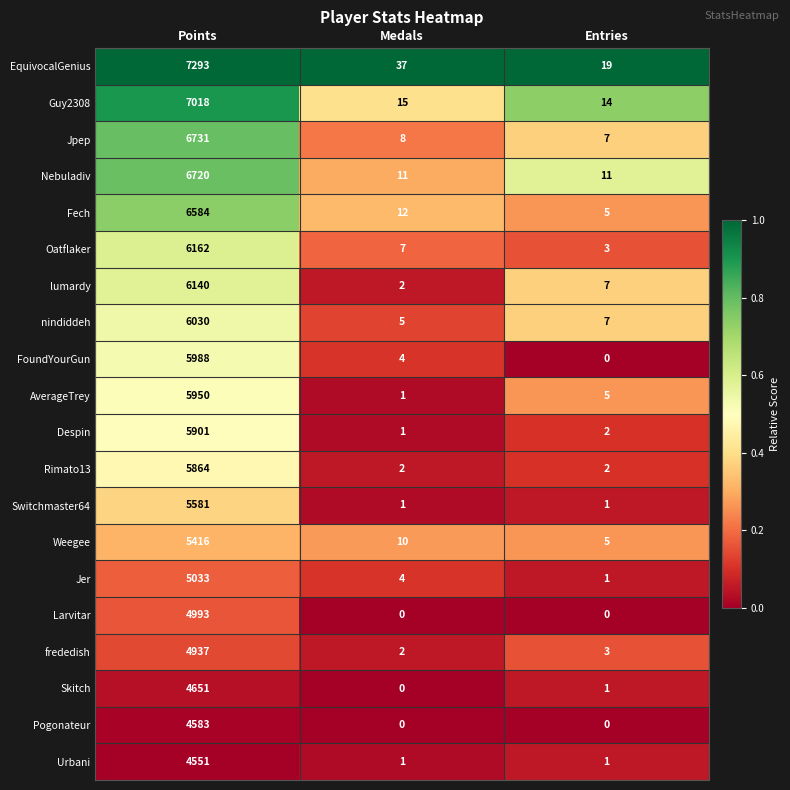

True or false: Guy2308 has a value of 26 at Medals.

False